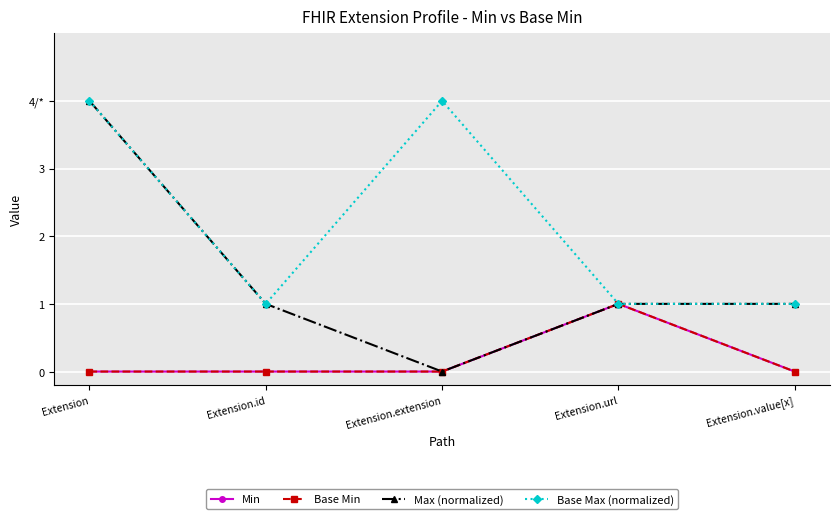

The value of Max (normalized) at Extension.id is 2. True or false?

False